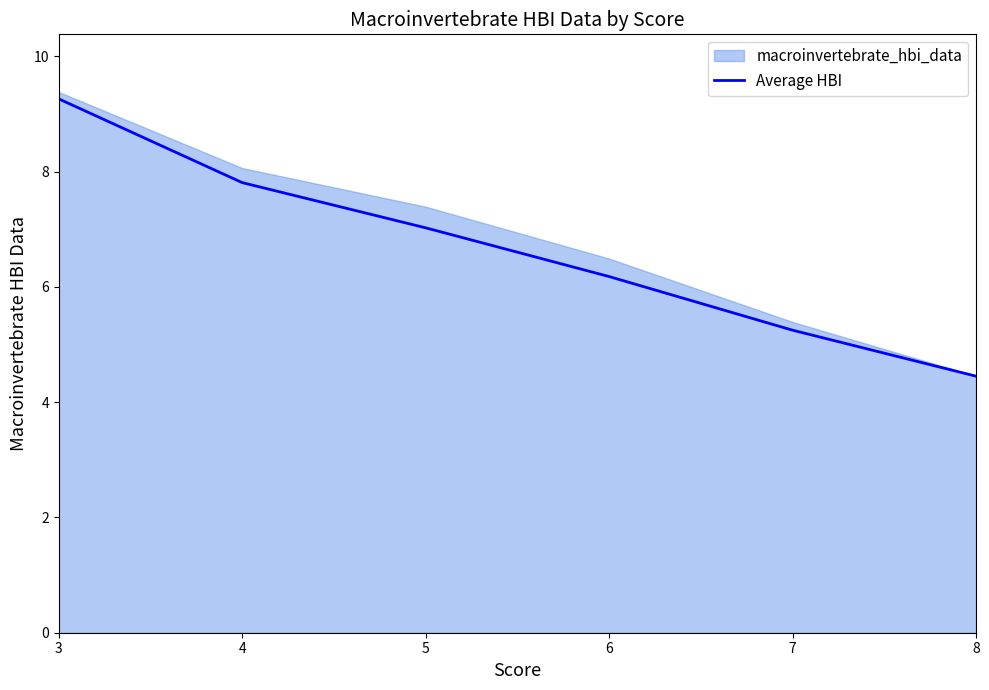

How many lines are shown in the chart?

1